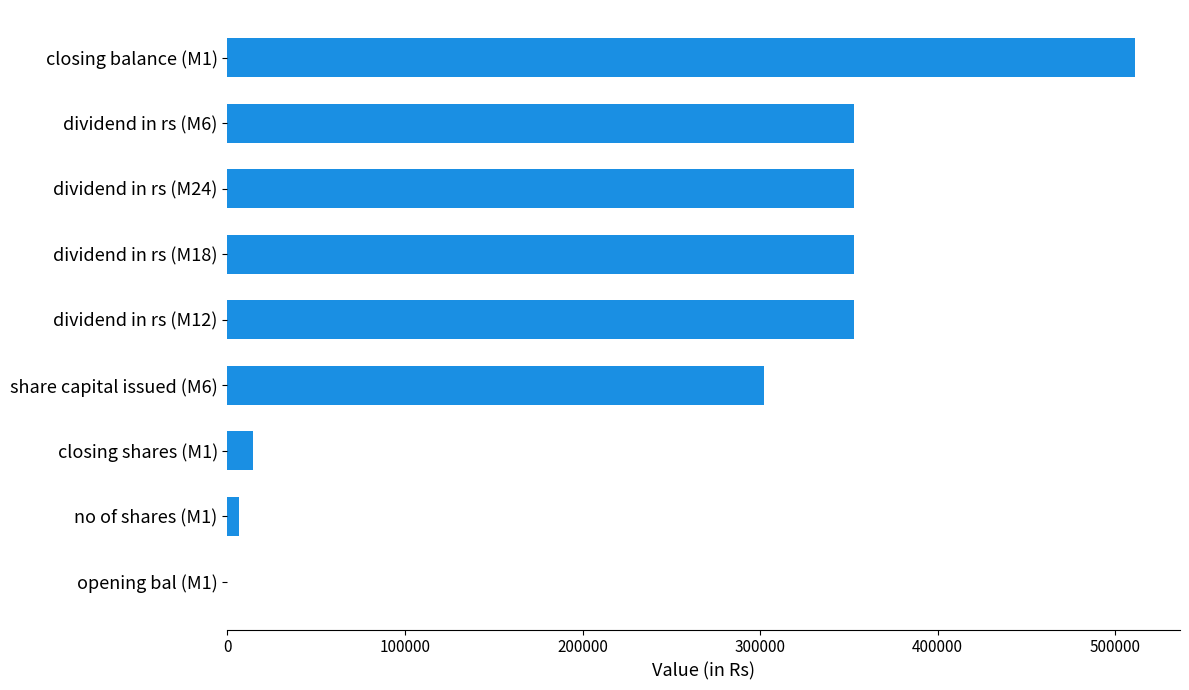

What is the greatest value displayed?

511039